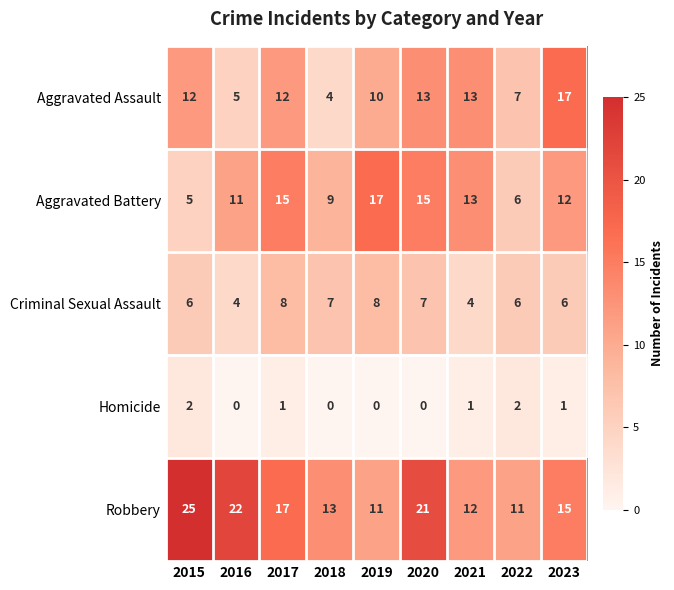

How many values in the Aggravated Battery series are below 12?

4